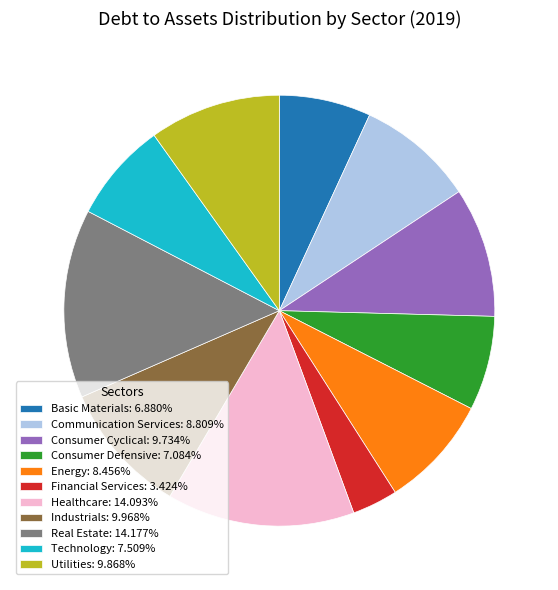

Do Utilities: 9.868% and Real Estate: 14.177% together represent more than half of the pie?

No